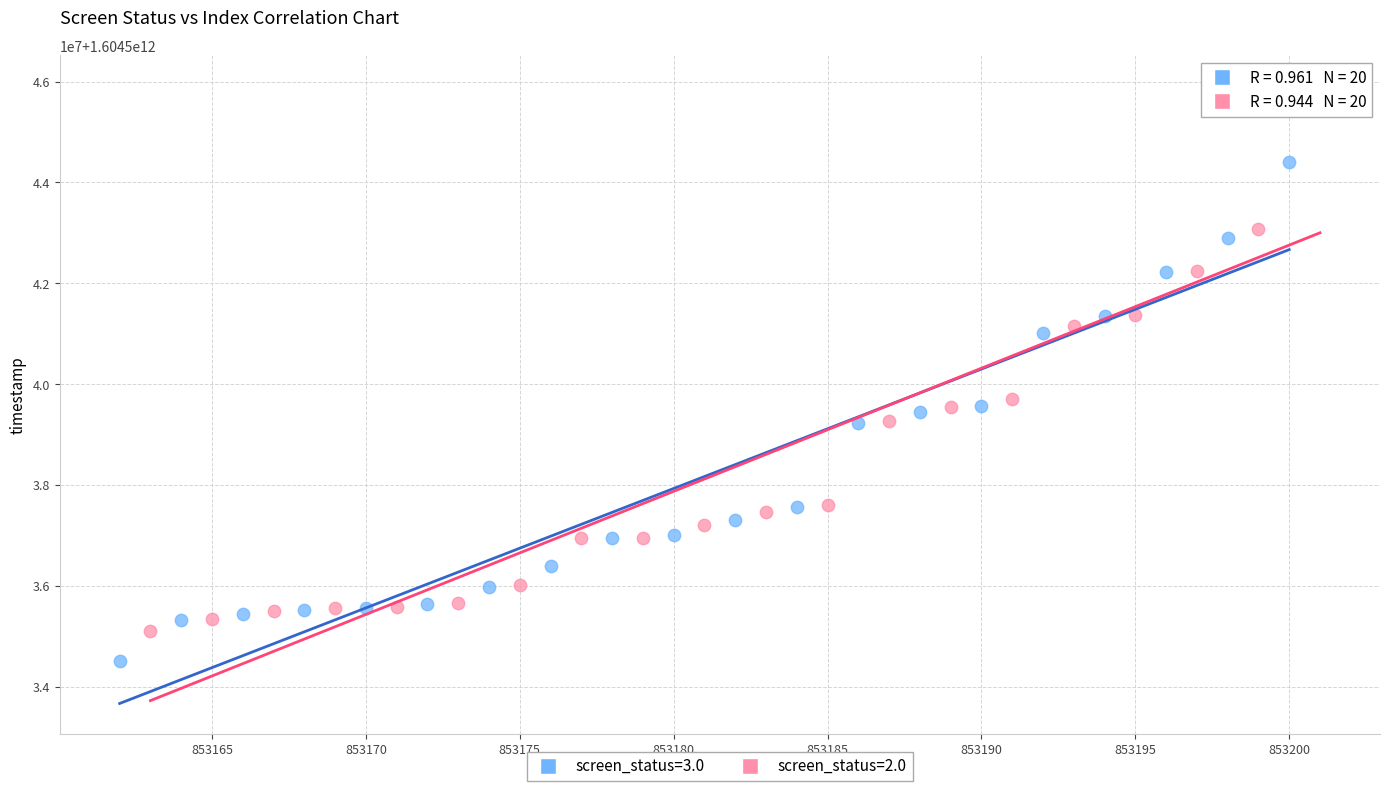

Which series contains the highest Y value?

screen_status=2.0